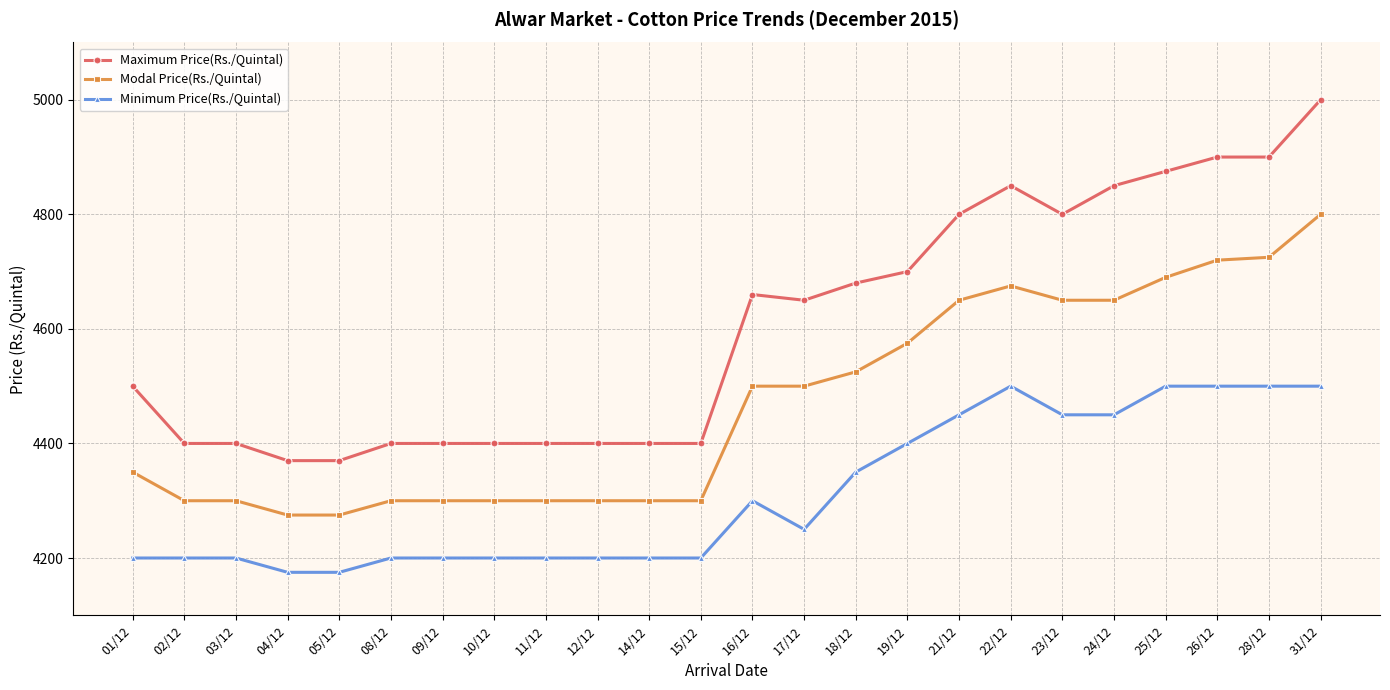

Which series changed the most between 02/12 and 19/12?

Maximum Price(Rs./Quintal)